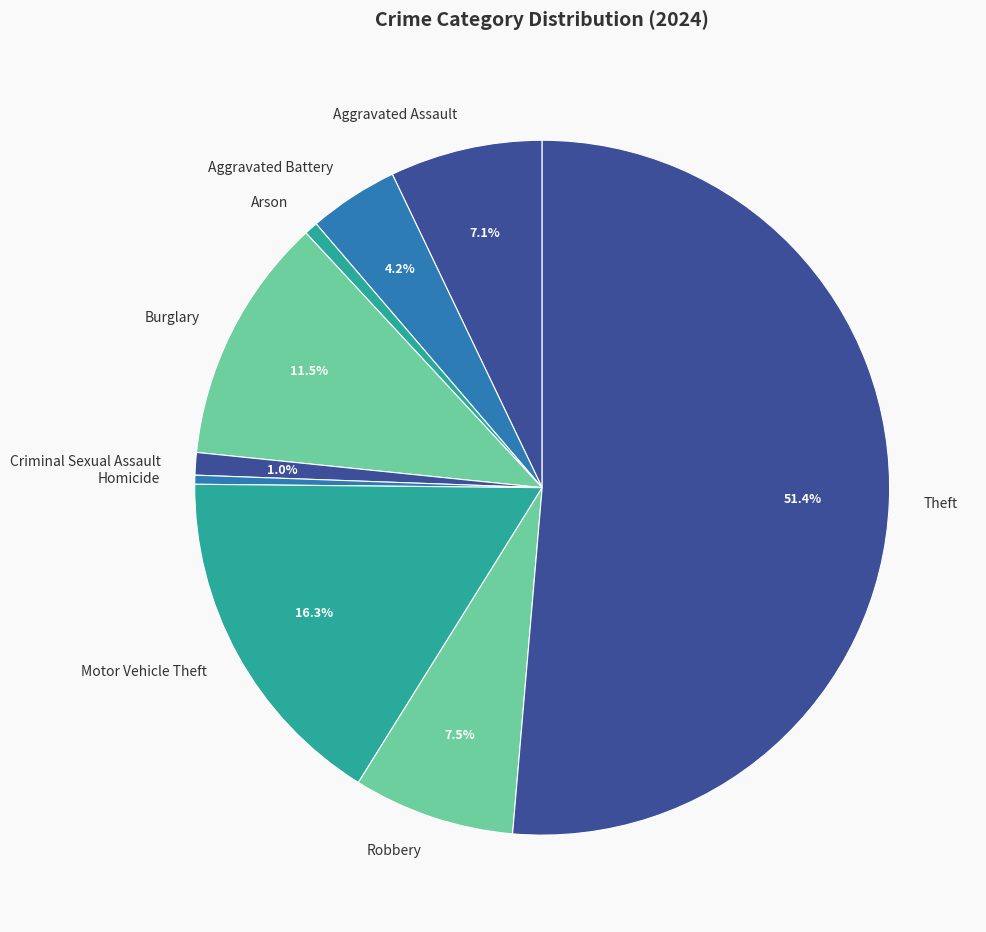

Which slice represents more than half of the pie?

Theft